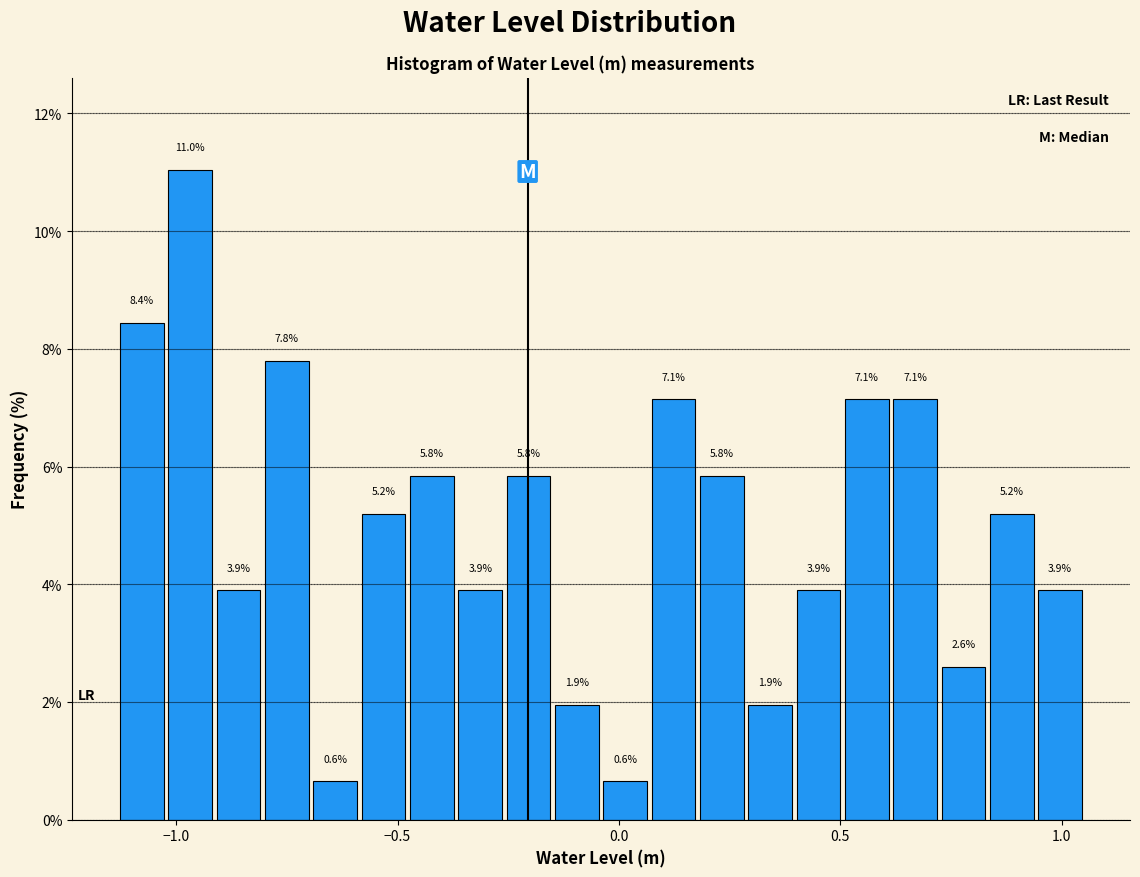

Around what value on the x-axis is the tallest bar? Give the approximate position of its centre, as read against the axis.

-0.95